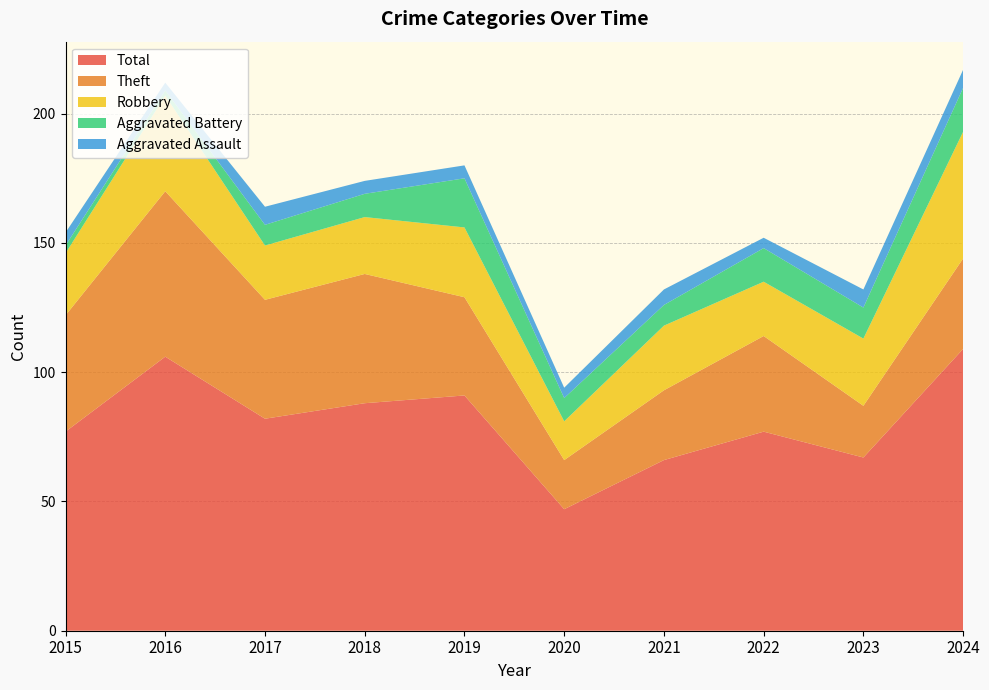

Reading left to right, list all the values displayed in this chart.

Robbery: 2015=24	2016=37	2017=21	2018=22	2019=27	2020=15	2021=25	2022=21	2023=26	2024=49
Theft: 2015=45	2016=64	2017=46	2018=50	2019=38	2020=19	2021=27	2022=37	2023=20	2024=35
Aggravated Assault: 2015=5	2016=3	2017=7	2018=5	2019=5	2020=4	2021=6	2022=4	2023=7	2024=7
Aggravated Battery: 2015=3	2016=2	2017=8	2018=9	2019=19	2020=9	2021=8	2022=13	2023=12	2024=17
Total: 2015=77	2016=106	2017=82	2018=88	2019=91	2020=47	2021=66	2022=77	2023=67	2024=109